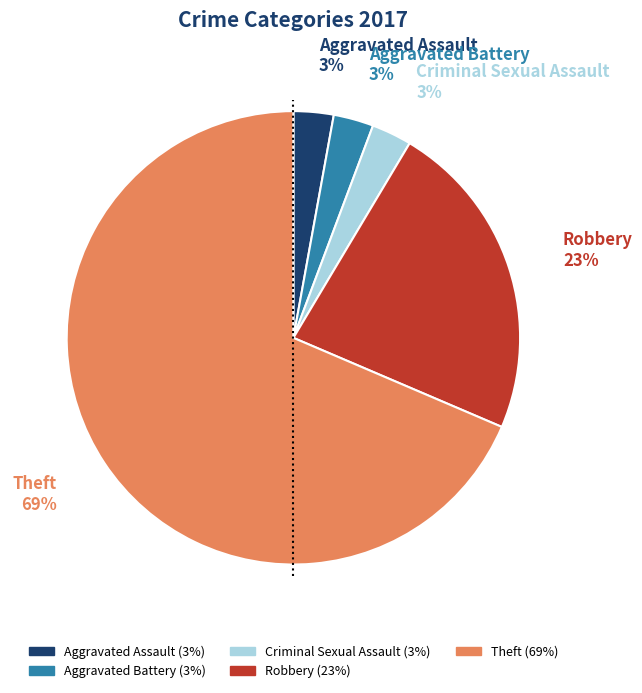

Does any single category account for the majority?

Yes